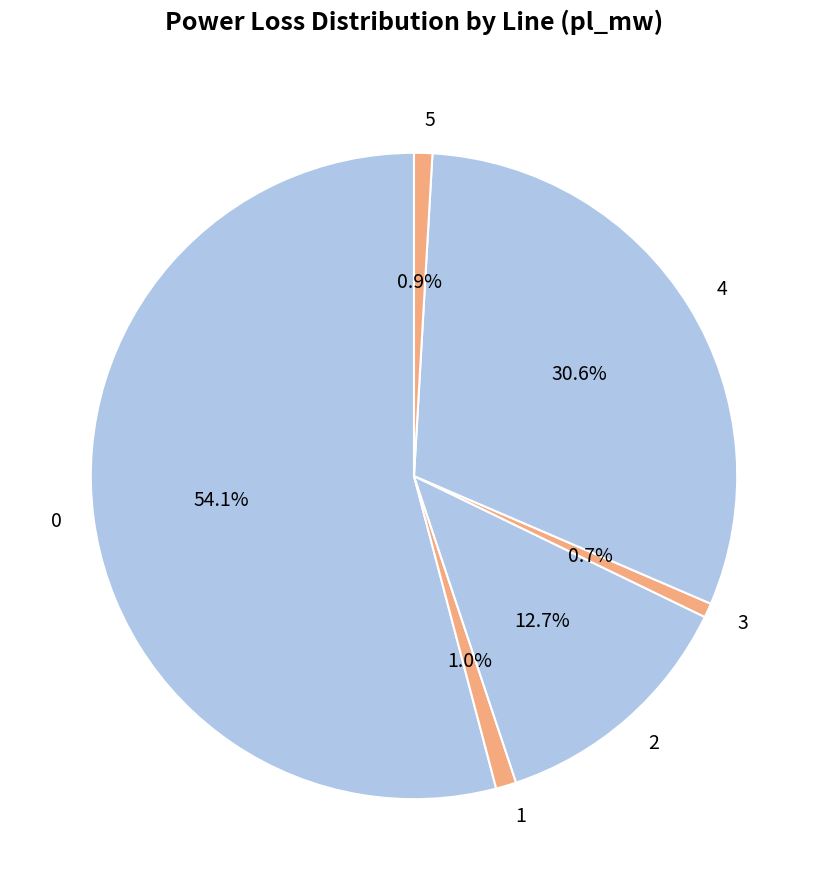

Combined, do 3 and 4 account for over 50%?

No